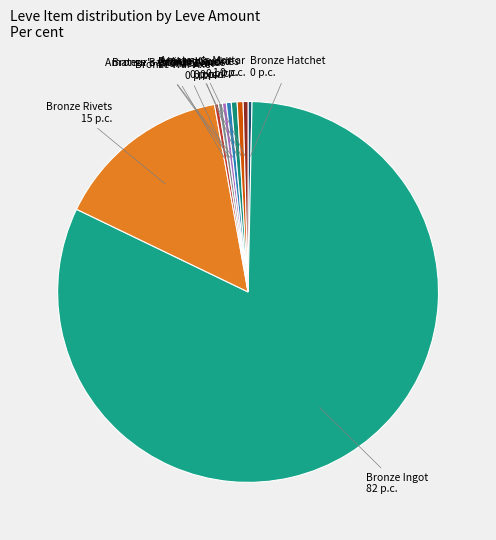

The Bronze Rivets slice represents 15% of the pie. True or false?

True